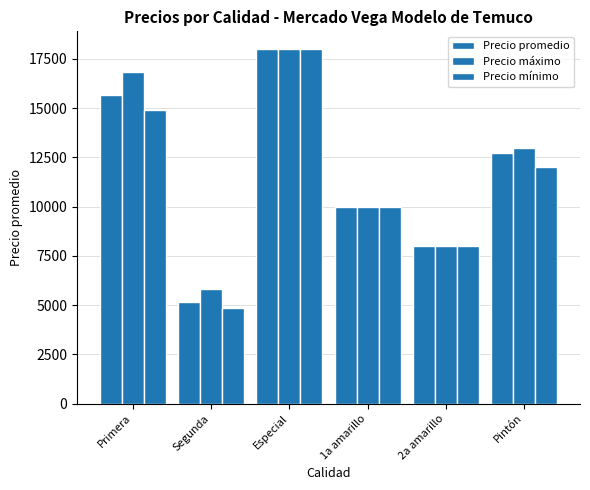

What is the approximate value of Precio máximo at Pintón, to the nearest 100?

13000